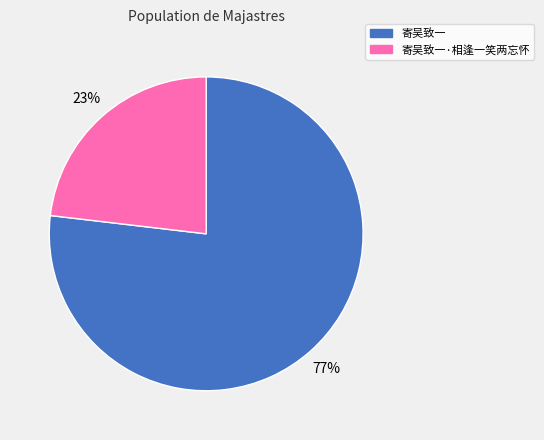

Between 寄吴致一·相逢一笑两忘怀 and 寄吴致一, which is larger?

寄吴致一